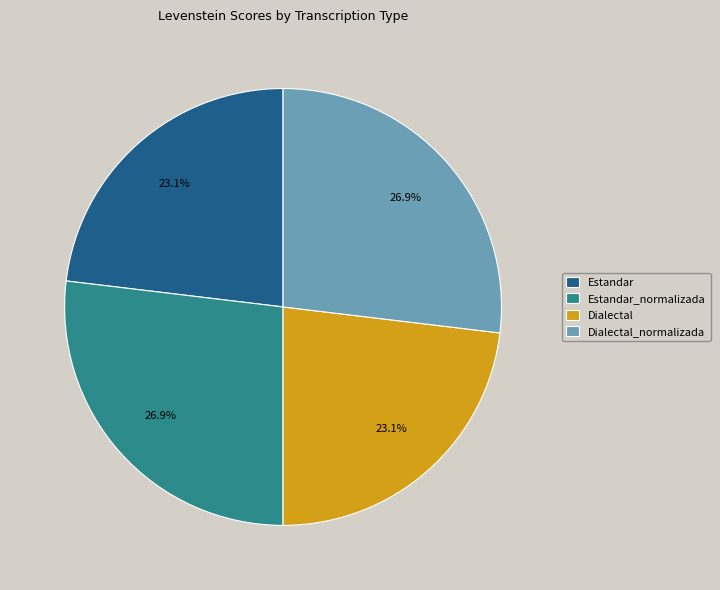

Is it true that Estandar is 18% of the pie?

False